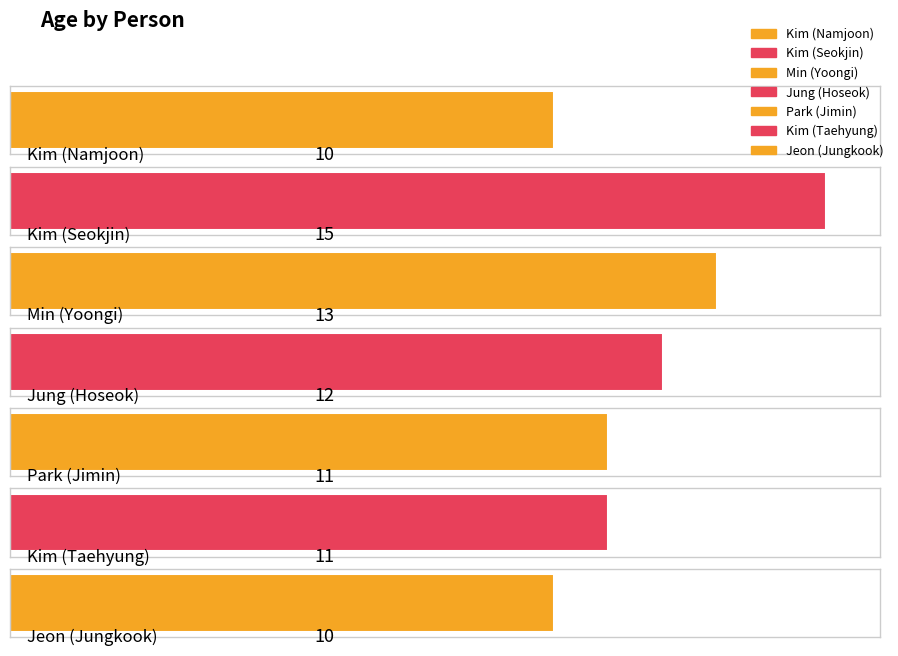

Where does the data first go above 11?

Kim (Seokjin)